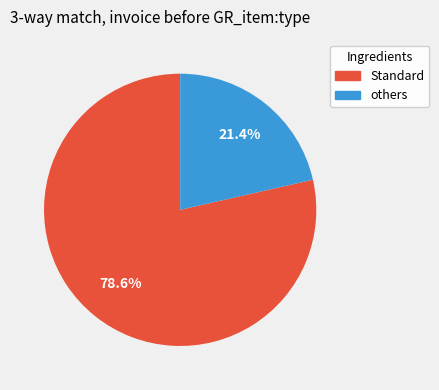

Does any single category account for the majority?

Yes